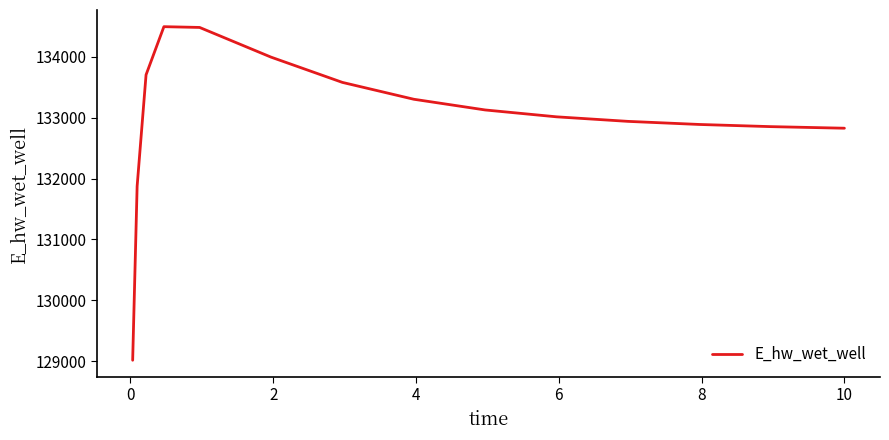

What is the difference between the maximum and minimum values?

5471.7